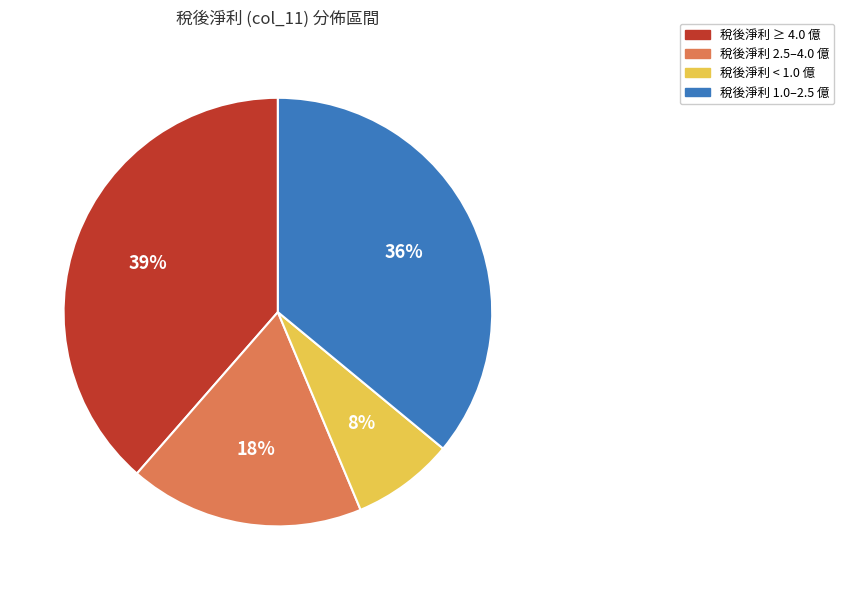

Does any single category account for the majority?

No